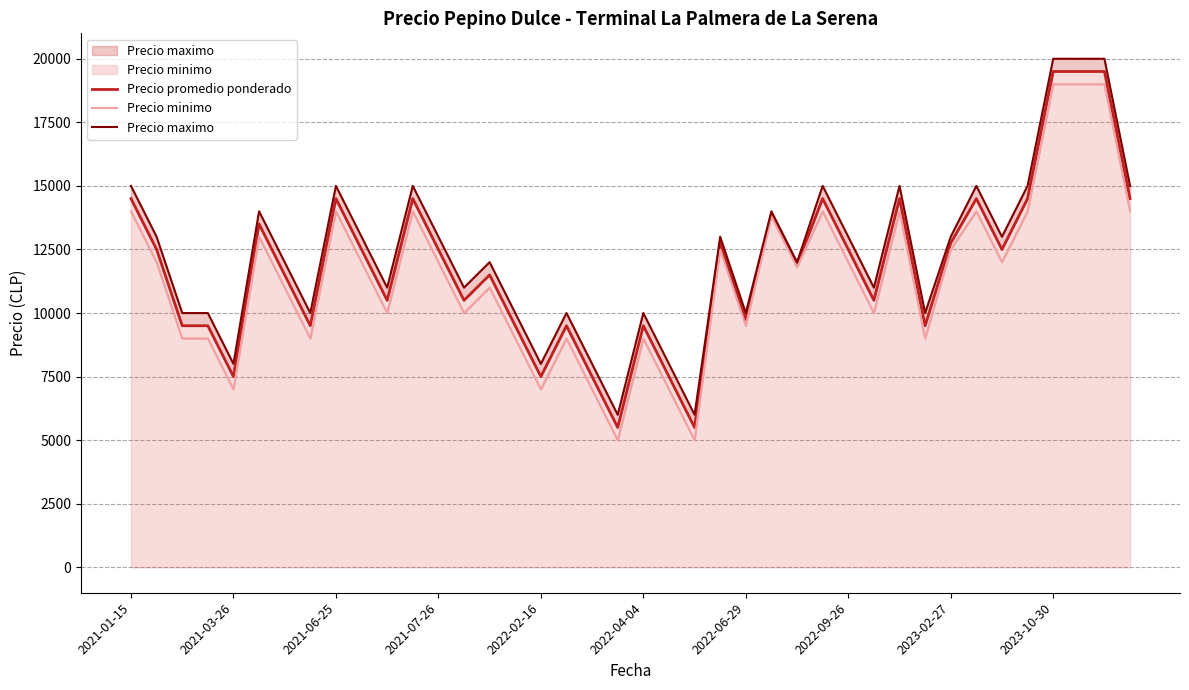

True or false: Precio promedio ponderado has more than 1 points higher than both neighbors.

True